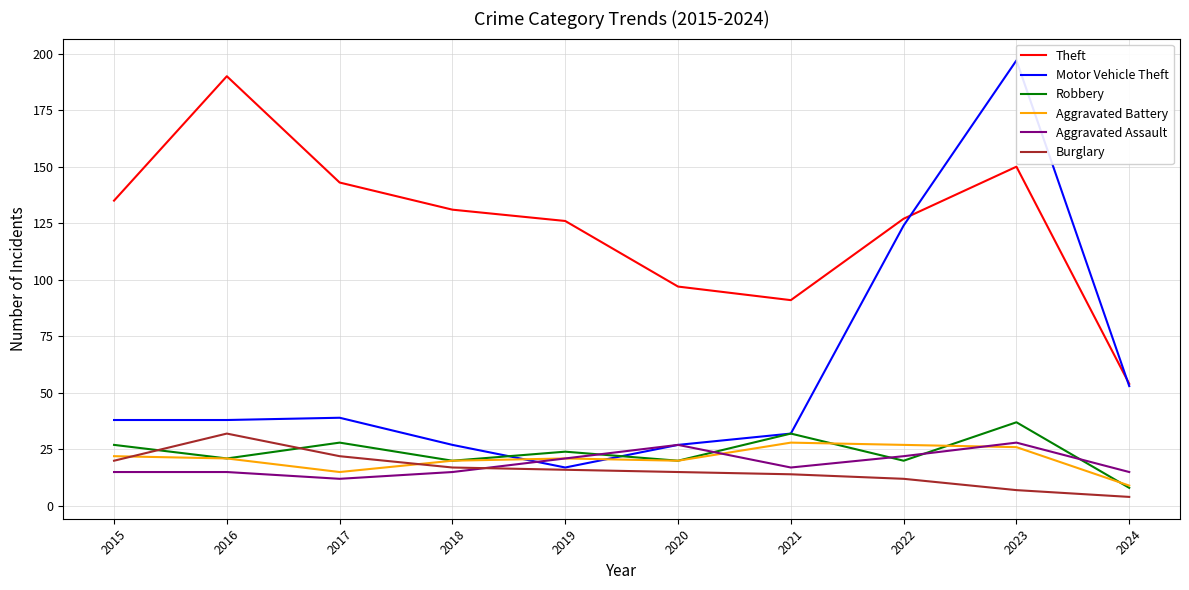

Rank the categories by Aggravated Battery value from lowest to highest.

2024, 2017, 2018, 2020, 2016, 2019, 2015, 2023, 2022, 2021